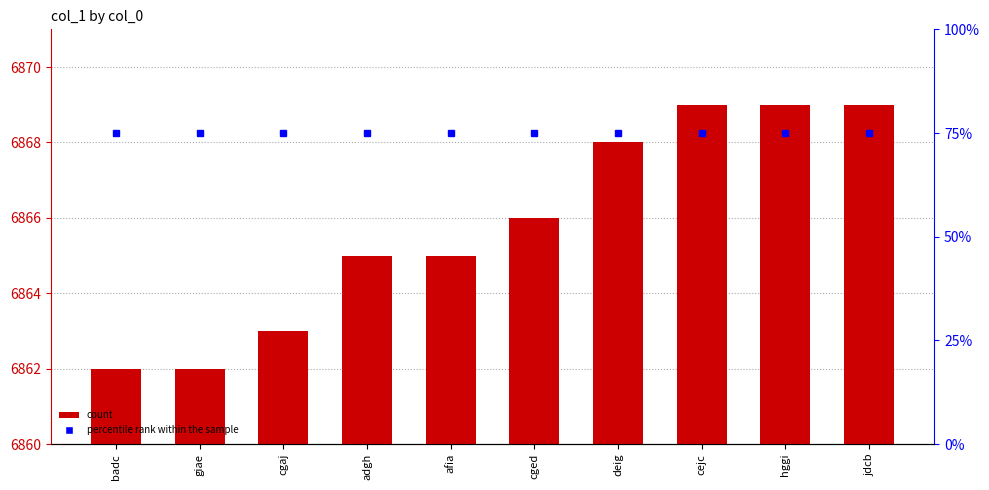

What position from the right is badc?

10